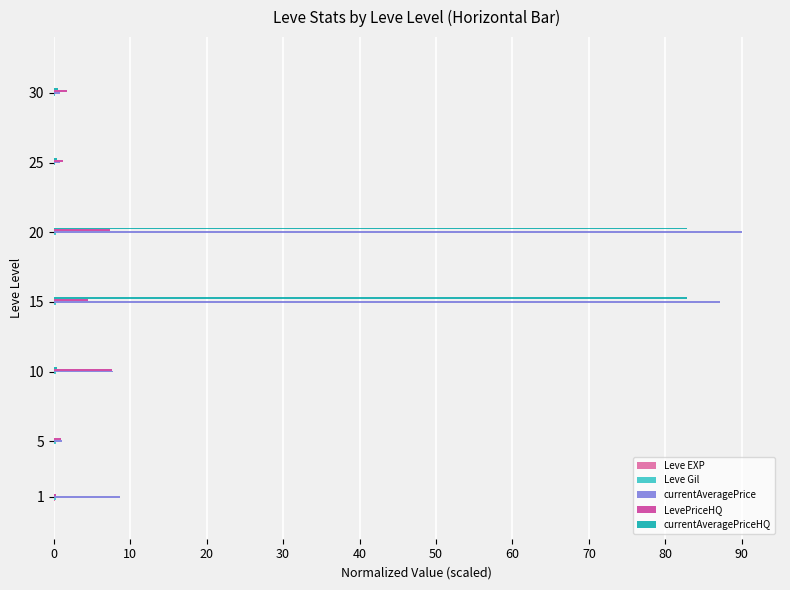

At which category is the sum across all series the highest?

20